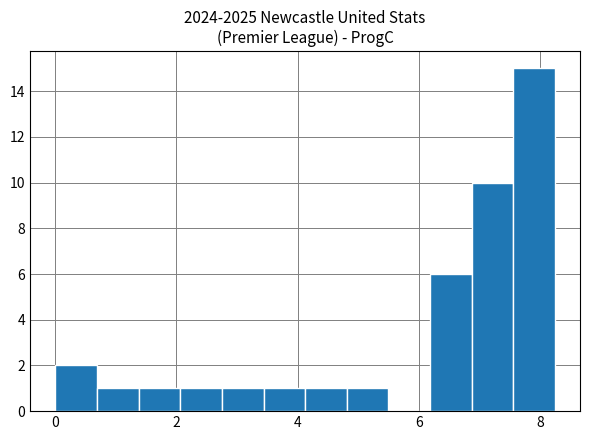

Read against the x-axis, roughly where is the centre of the tallest bar?

8.0